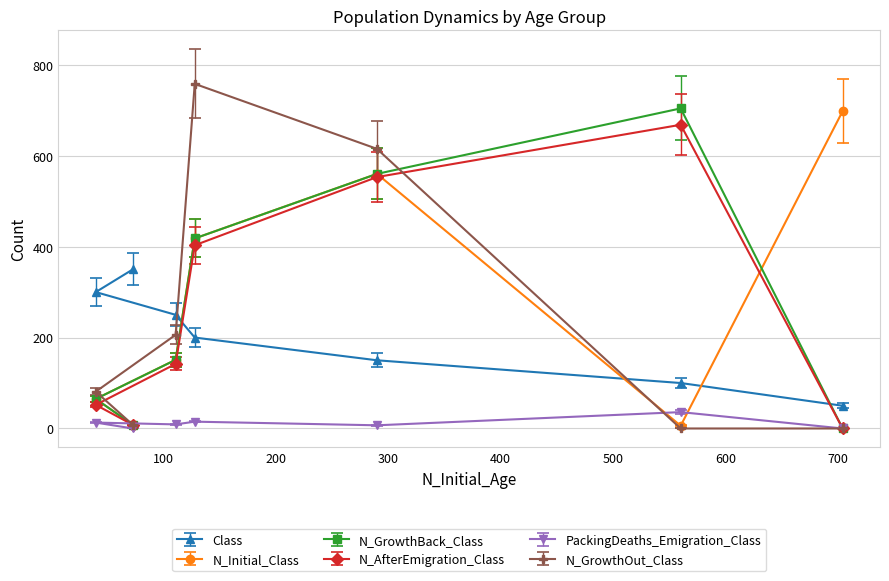

What is the total value across all series at 704?

748.0